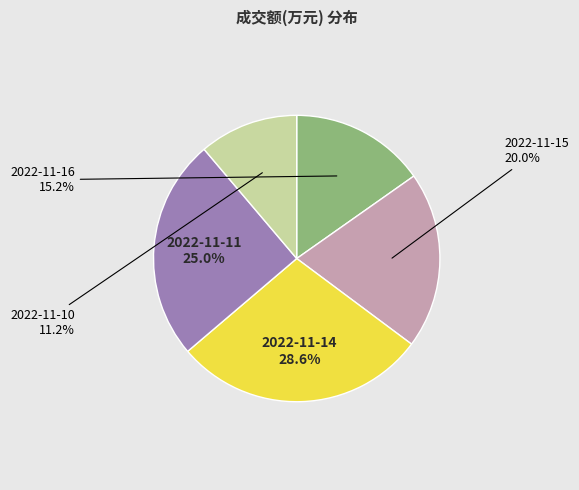

How many slices are in this pie chart?

5